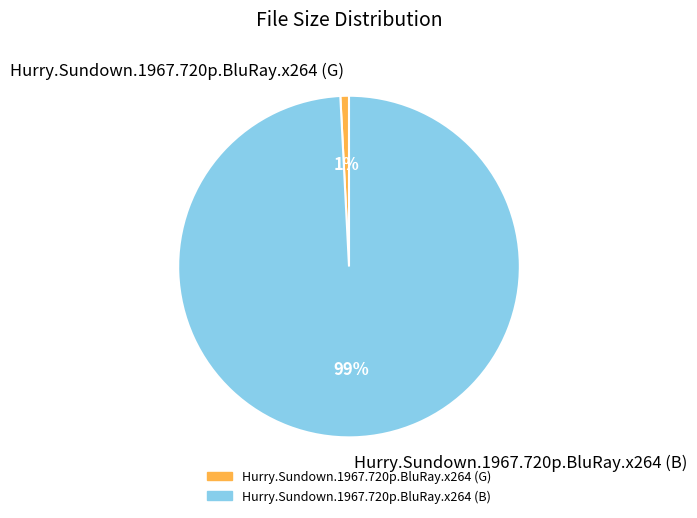

How many segments does this pie chart have?

2